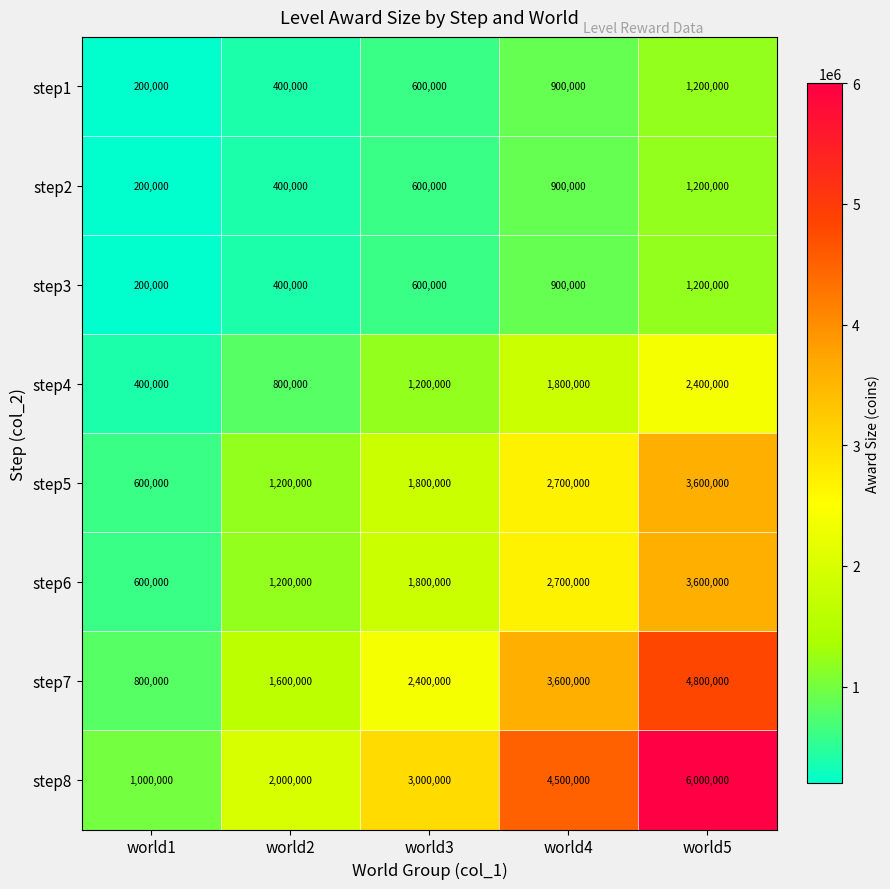

What is the sum of the step2 values at world4 and world1?

1100000